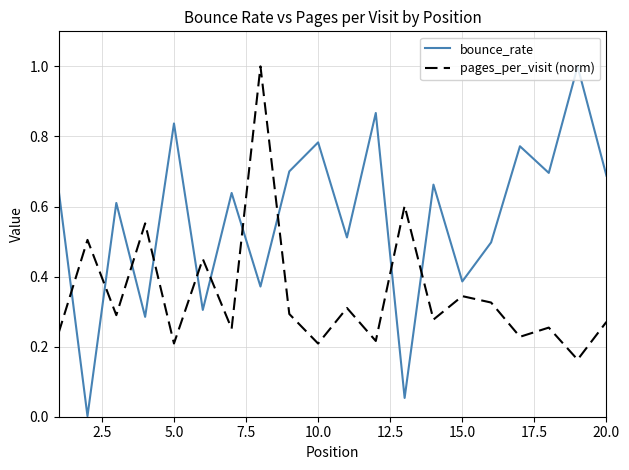

List the series in order of their overall mean, highest first.

bounce_rate, pages_per_visit (norm)